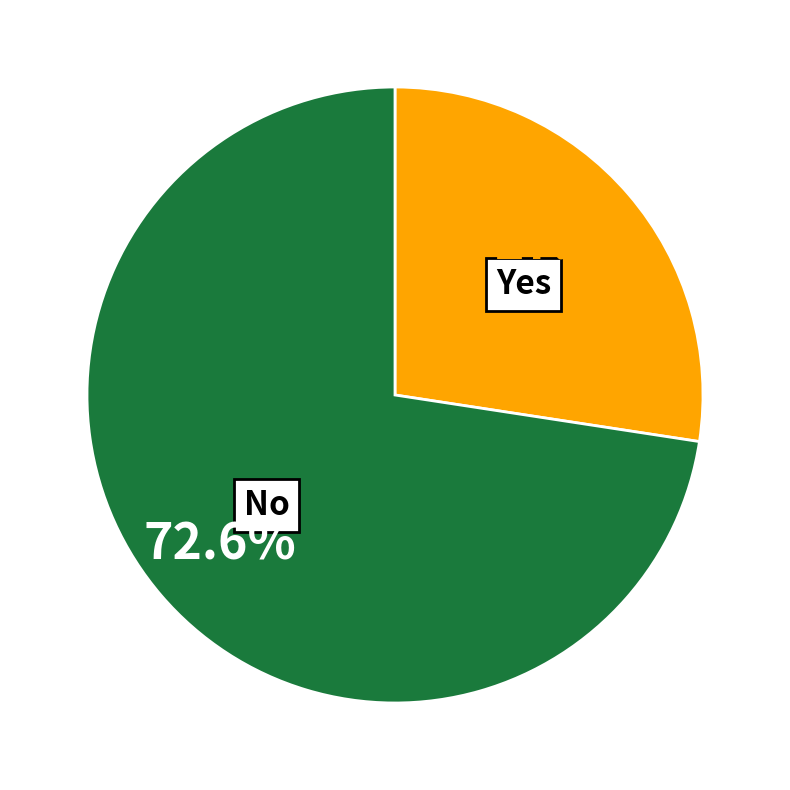

Which slice is the largest?

No